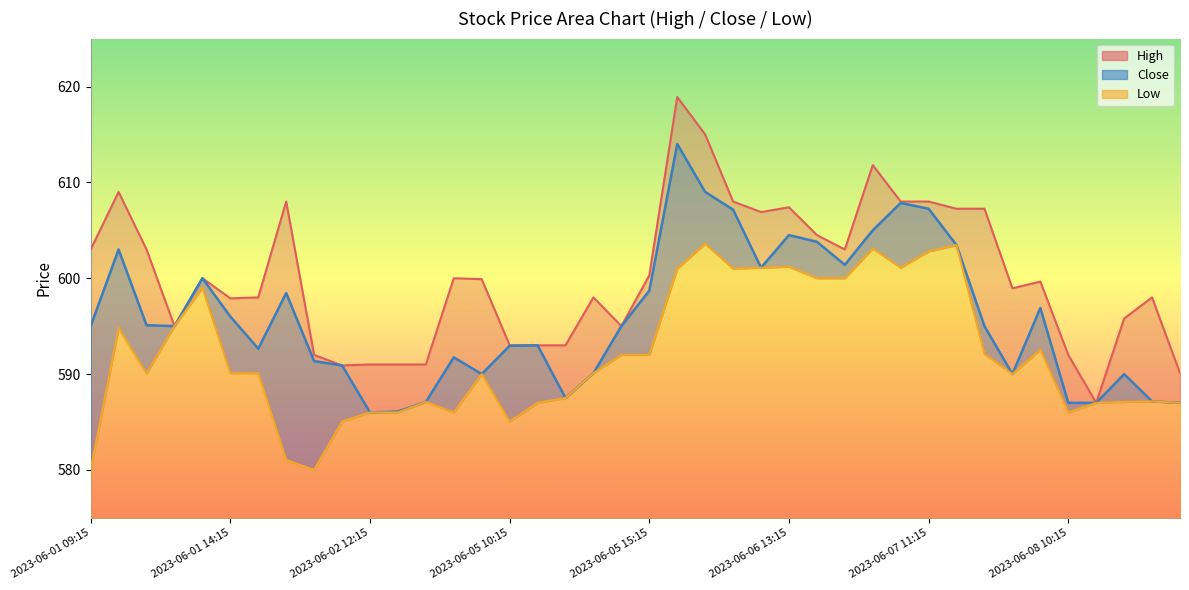

Reading left to right, transcribe all the data shown in this chart.

High: 2023-06-01 09:15=603.0	2023-06-01 10:15=609.0	2023-06-01 11:15=603.0	2023-06-01 12:15=595.0	2023-06-01 13:15=600.0	2023-06-01 14:15=597.9	2023-06-01 15:15=598.0	2023-06-02 09:15=608.0	2023-06-02 10:15=592.0	2023-06-02 11:15=590.9	2023-06-02 12:15=591.0	2023-06-02 13:15=591.0	2023-06-02 14:15=591.0	2023-06-02 15:15=600.0	2023-06-05 09:15=599.9	2023-06-05 10:15=593.0	2023-06-05 11:15=593.0	2023-06-05 12:15=593.0	2023-06-05 13:15=598.0	2023-06-05 14:15=595.0	2023-06-05 15:15=600.3	2023-06-06 09:15=618.9	2023-06-06 10:15=615.0	2023-06-06 11:15=608.0	2023-06-06 12:15=606.9	2023-06-06 13:15=607.4	2023-06-06 14:15=604.5	2023-06-06 15:15=603.0	2023-06-07 09:15=611.8	2023-06-07 10:15=608.0	2023-06-07 11:15=608.0	2023-06-07 12:15=607.2	2023-06-07 13:15=607.2	2023-06-07 14:15=599.0	2023-06-08 09:15=599.7	2023-06-08 10:15=592.0	2023-06-08 11:15=587.0	2023-06-08 12:15=595.8	2023-06-08 13:15=598.0	2023-06-08 14:15=590.1
Low: 2023-06-01 09:15=580.0	2023-06-01 10:15=594.8	2023-06-01 11:15=590.0	2023-06-01 12:15=595.0	2023-06-01 13:15=599.0	2023-06-01 14:15=590.1	2023-06-01 15:15=590.1	2023-06-02 09:15=581.0	2023-06-02 10:15=580.0	2023-06-02 11:15=585.0	2023-06-02 12:15=586.0	2023-06-02 13:15=586.0	2023-06-02 14:15=587.1	2023-06-02 15:15=586.0	2023-06-05 09:15=590.0	2023-06-05 10:15=585.0	2023-06-05 11:15=587.0	2023-06-05 12:15=587.5	2023-06-05 13:15=590.1	2023-06-05 14:15=592.0	2023-06-05 15:15=592.0	2023-06-06 09:15=601.0	2023-06-06 10:15=603.6	2023-06-06 11:15=601.0	2023-06-06 12:15=601.1	2023-06-06 13:15=601.2	2023-06-06 14:15=600.0	2023-06-06 15:15=600.0	2023-06-07 09:15=603.1	2023-06-07 10:15=601.1	2023-06-07 11:15=602.8	2023-06-07 12:15=603.5	2023-06-07 13:15=592.1	2023-06-07 14:15=590.0	2023-06-08 09:15=592.5	2023-06-08 10:15=586.0	2023-06-08 11:15=587.0	2023-06-08 12:15=587.1	2023-06-08 13:15=587.2	2023-06-08 14:15=587.0
Close: 2023-06-01 09:15=595.0	2023-06-01 10:15=603.0	2023-06-01 11:15=595.1	2023-06-01 12:15=595.0	2023-06-01 13:15=600.0	2023-06-01 14:15=596.0	2023-06-01 15:15=592.7	2023-06-02 09:15=598.5	2023-06-02 10:15=591.3	2023-06-02 11:15=590.9	2023-06-02 12:15=586.0	2023-06-02 13:15=586.1	2023-06-02 14:15=587.1	2023-06-02 15:15=591.8	2023-06-05 09:15=590.0	2023-06-05 10:15=593.0	2023-06-05 11:15=593.0	2023-06-05 12:15=587.5	2023-06-05 13:15=590.1	2023-06-05 14:15=595.0	2023-06-05 15:15=598.7	2023-06-06 09:15=614.0	2023-06-06 10:15=609.0	2023-06-06 11:15=607.2	2023-06-06 12:15=601.1	2023-06-06 13:15=604.5	2023-06-06 14:15=603.8	2023-06-06 15:15=601.4	2023-06-07 09:15=605.0	2023-06-07 10:15=607.8	2023-06-07 11:15=607.2	2023-06-07 12:15=603.5	2023-06-07 13:15=595.0	2023-06-07 14:15=590.0	2023-06-08 09:15=596.9	2023-06-08 10:15=587.0	2023-06-08 11:15=587.0	2023-06-08 12:15=590.0	2023-06-08 13:15=587.2	2023-06-08 14:15=587.0